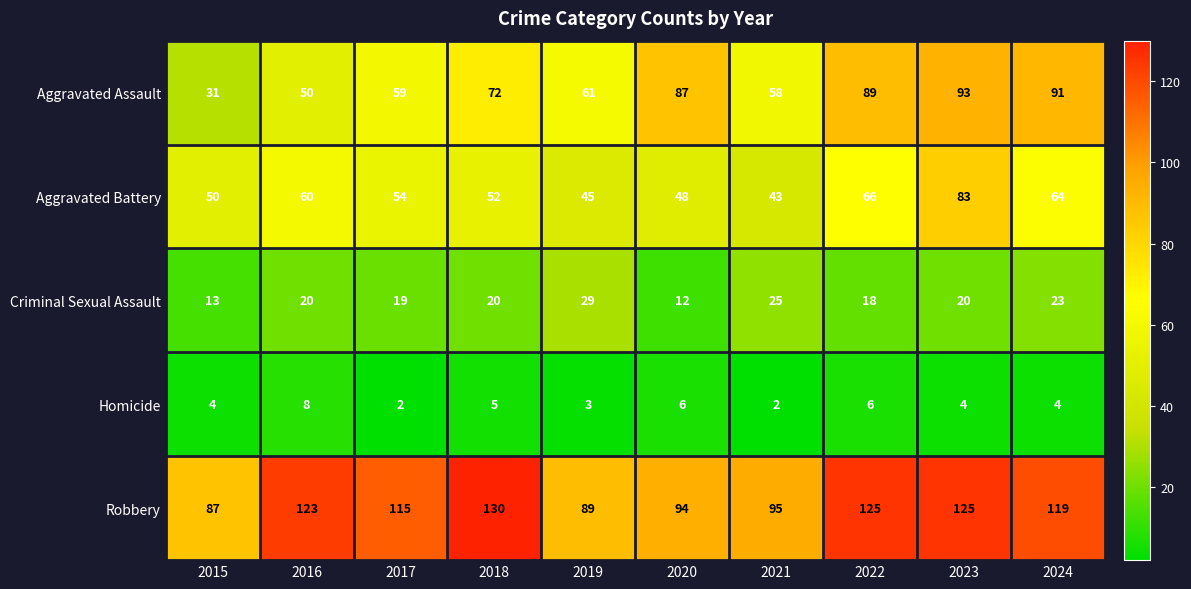

Which series has the widest spread of values?

Aggravated Assault